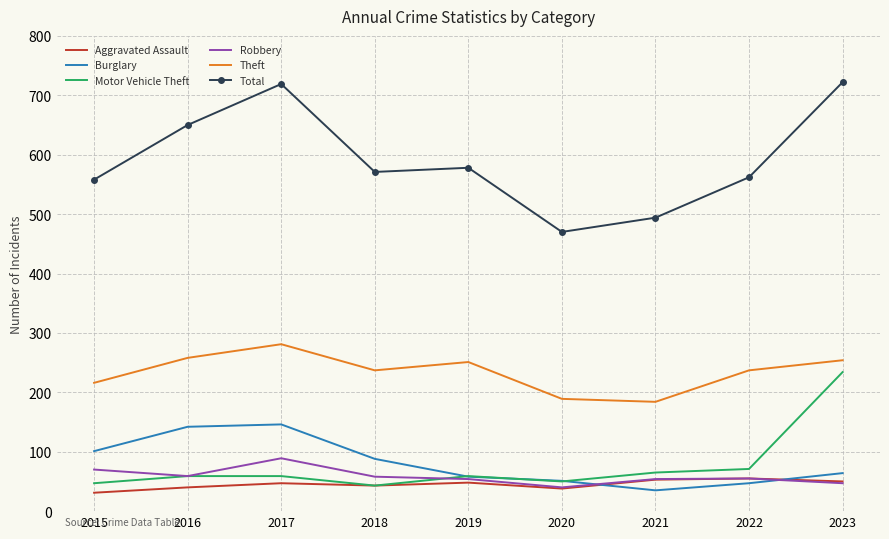

True or false: Burglary and Total cross at least once.

False